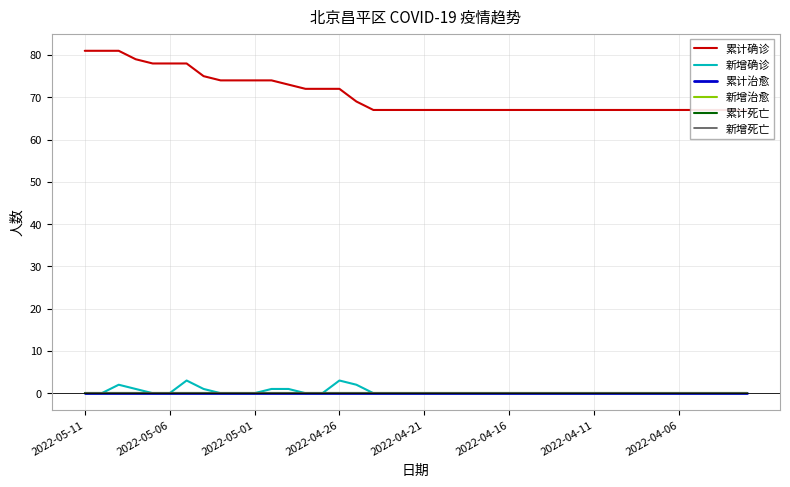

At which label is 累计死亡 closest to 0?

2022-05-11